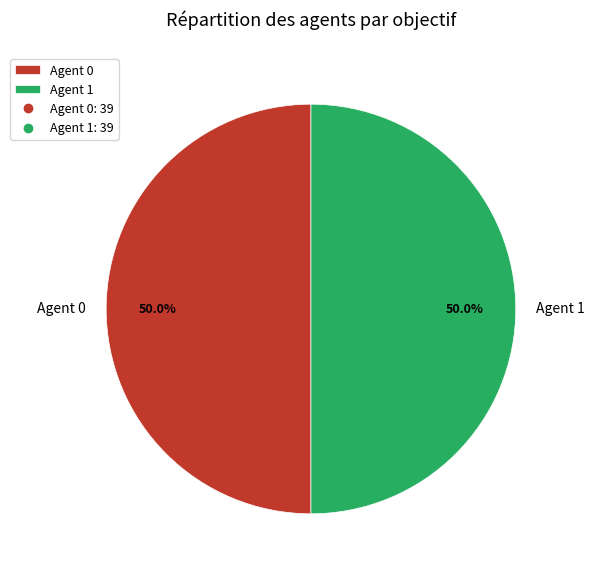

Approximately how many times larger is the value at Agent 1 compared to Agent 0?

1.0